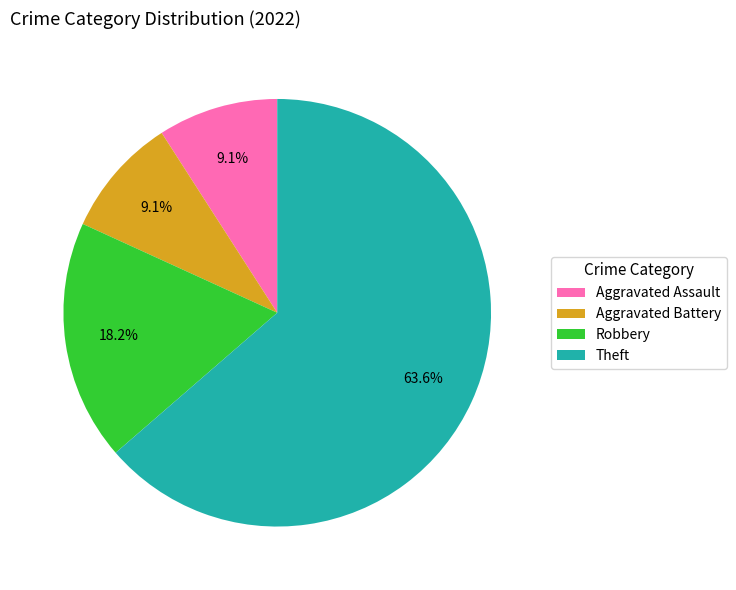

How many segments does this pie chart have?

4